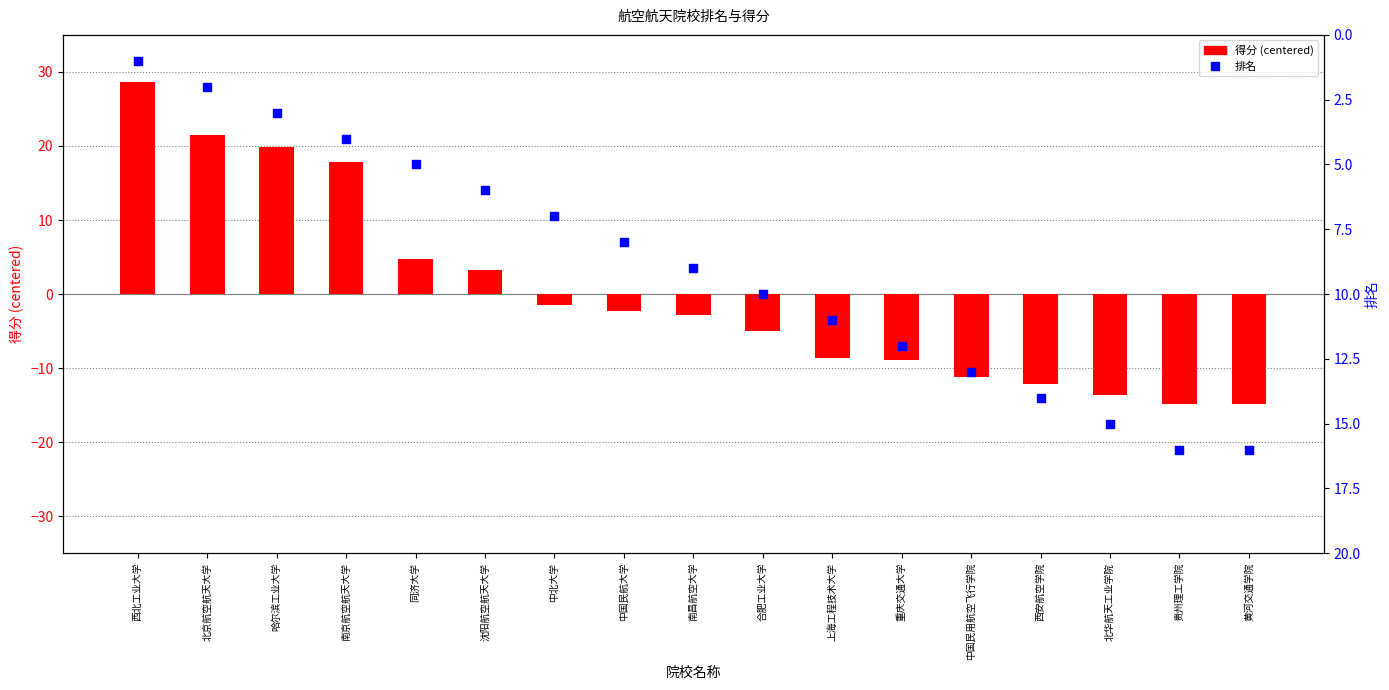

Which series has the largest total across all categories?

排名